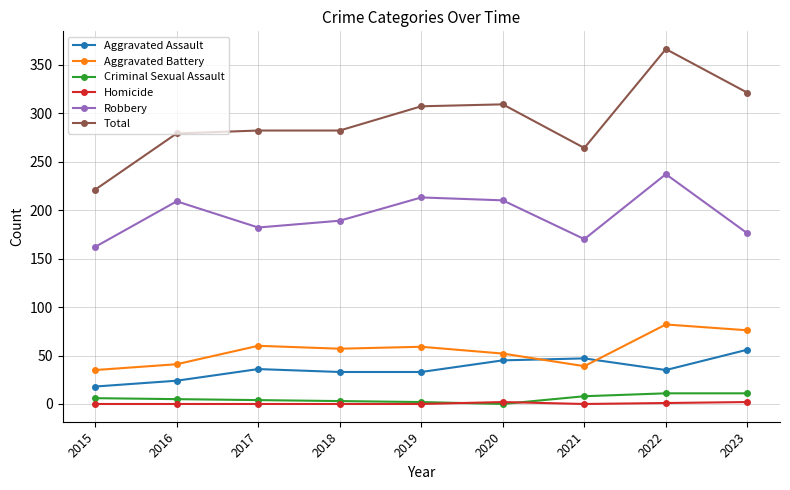

The Homicide series shows 0 at 2015. True or false?

True